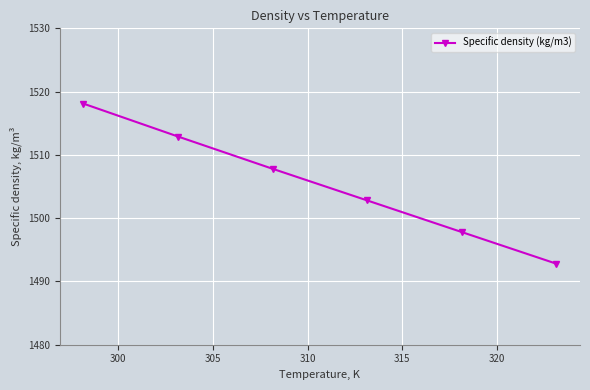

True or false: the data has more than 0 interior local peaks.

False